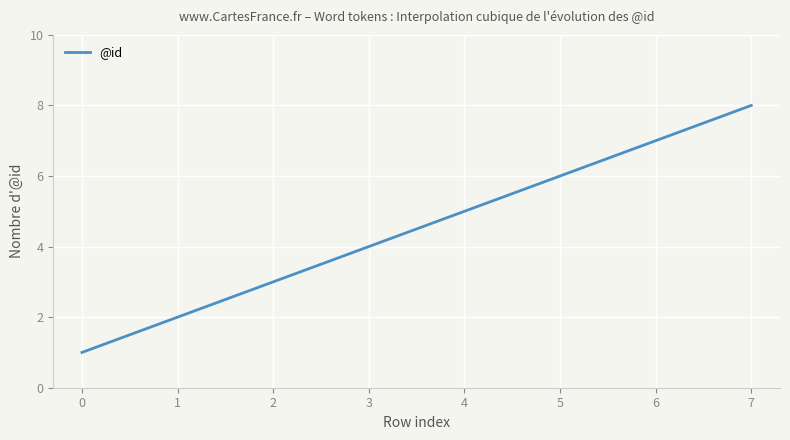

What is the smallest value displayed?

1.0